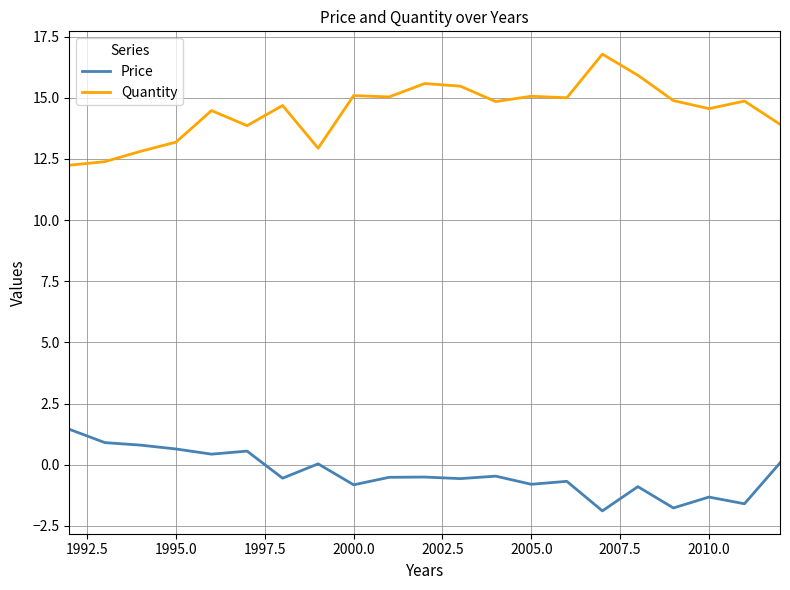

List the series in order of their peak value, lowest first.

Price, Quantity